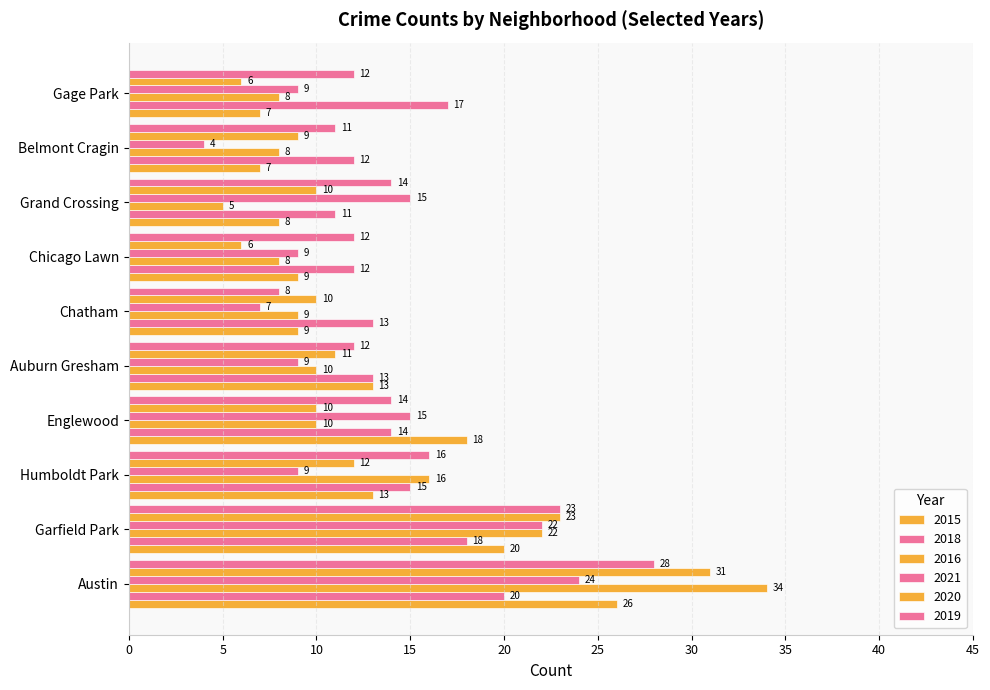

The 2021 series shows 15 at Humboldt Park. True or false?

False